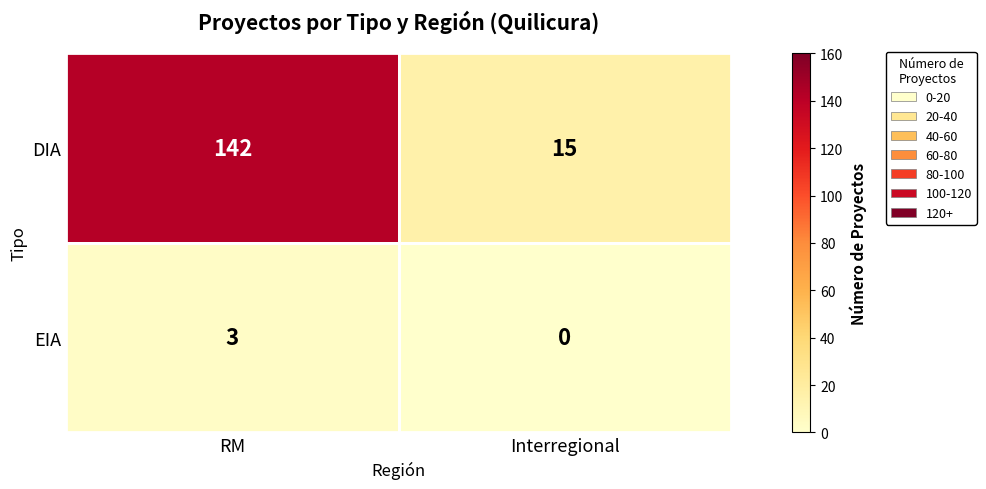

List the series in order of their overall mean, highest first.

DIA, EIA